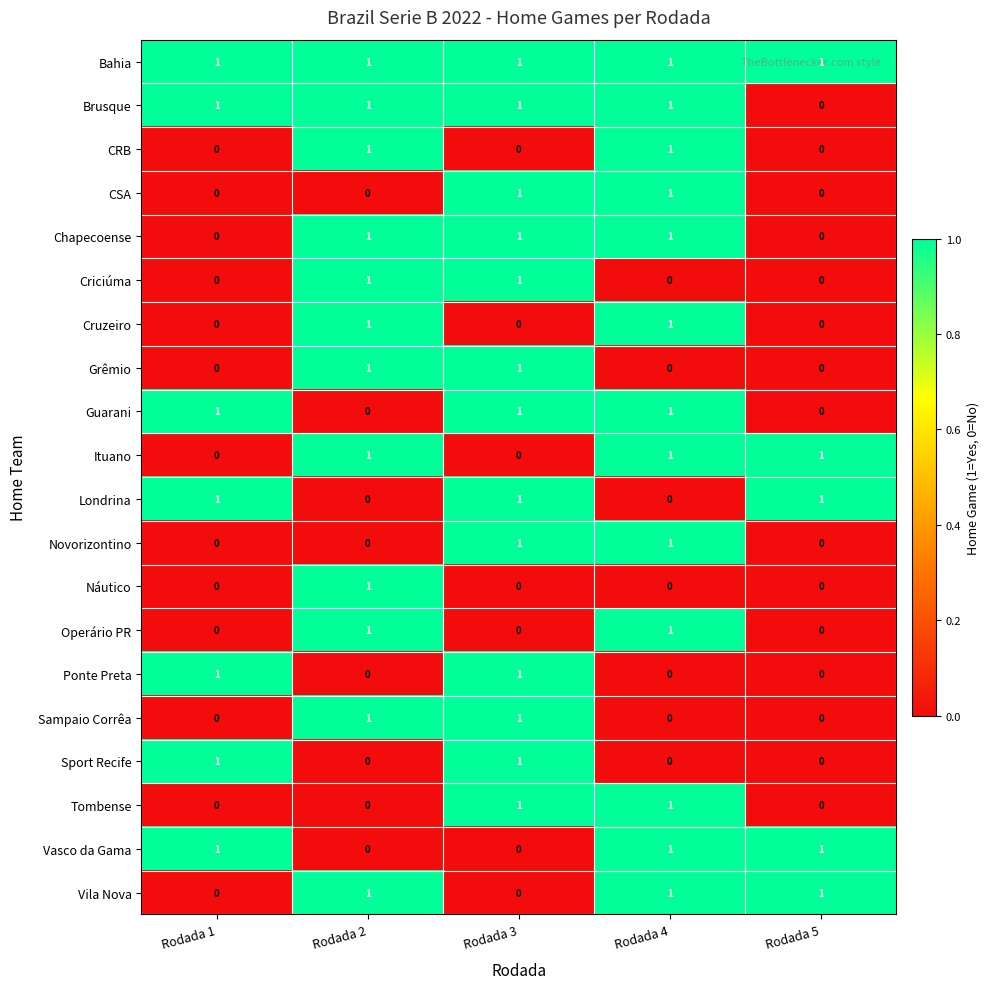

How many Vila Nova values are between 0 and 1?

5